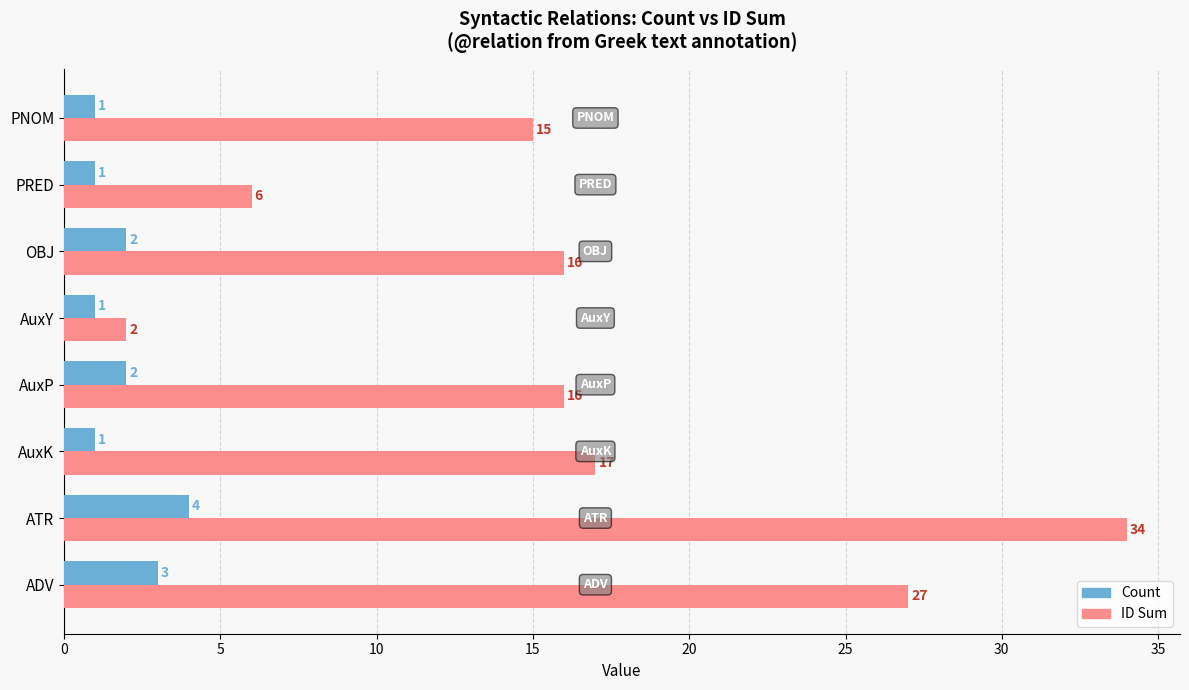

What is the greatest value displayed?

34